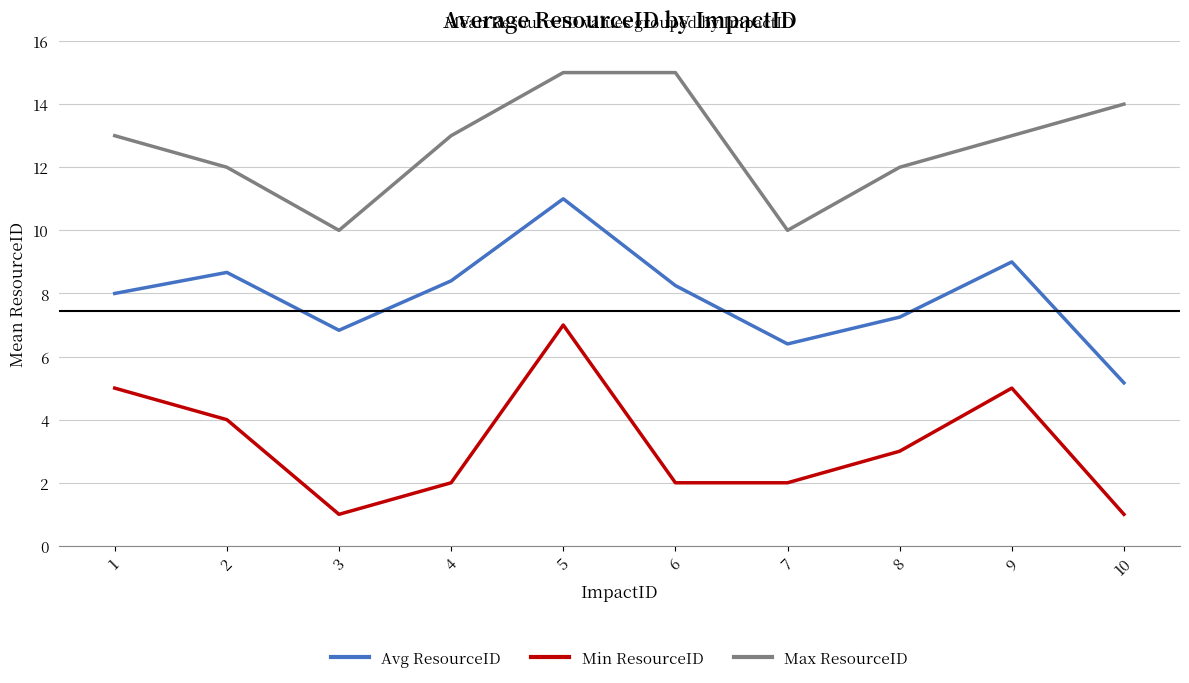

Is the value of Max ResourceID at 7 greater than the value of Avg ResourceID at 3?

Yes